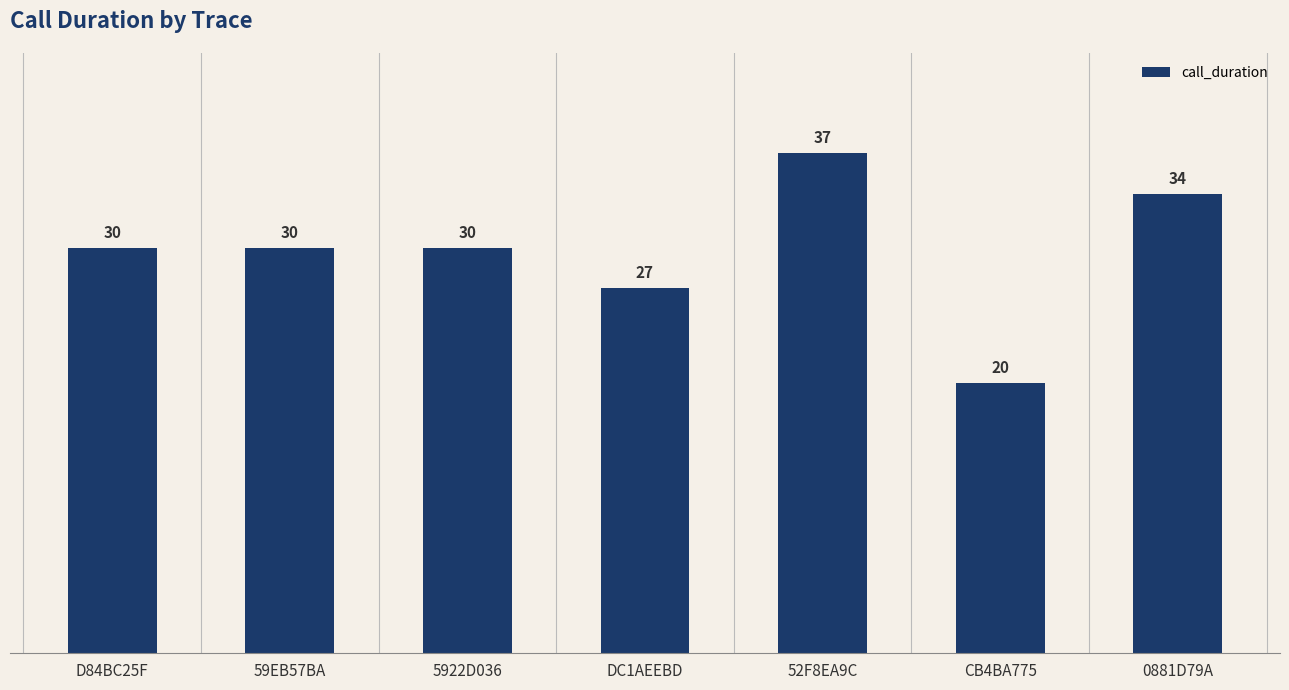

What is the difference between the maximum and second lowest values?

10